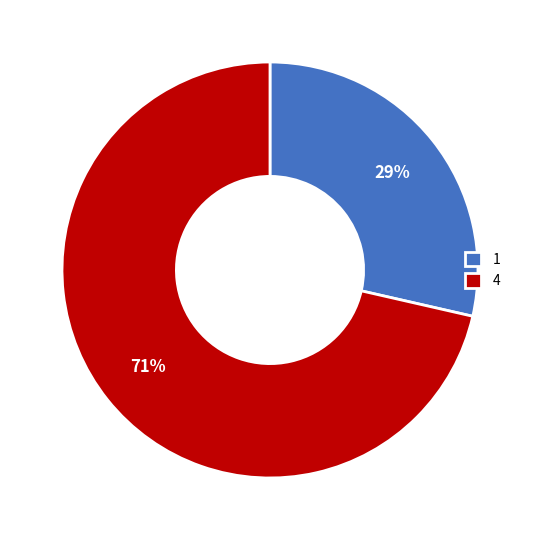

True or false: 4 accounts for 78% of the total.

False